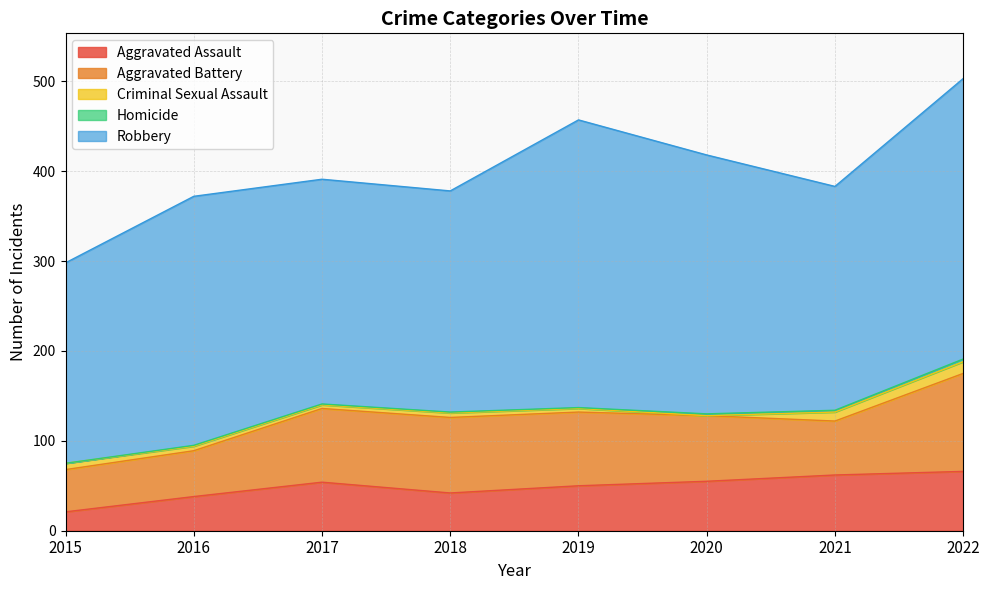

What is the value of the Aggravated Assault point at the 8th from the left?

66